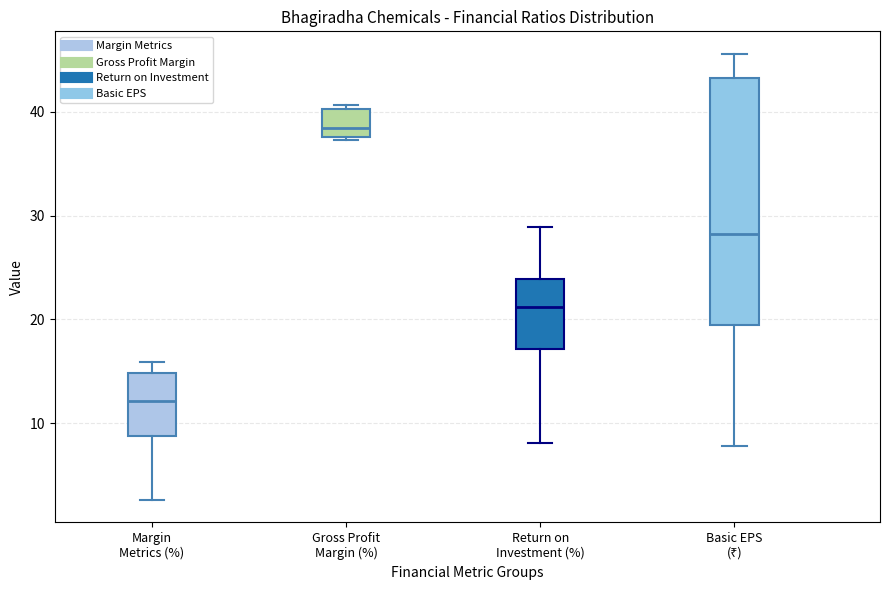

Reading left to right, read every box against the y-axis: the position of its median line, the range the box covers, and the ends of its whiskers. The values are not printed on the chart, so give them approximately, as read against the axis.

Margin Metrics (%): median 12, box 9 to 15, whiskers 3 to 16
Gross Profit Margin (%): median 38 (just above the box's lower edge), box 38 to 40, whiskers 37 to 41
Return on Investment (%): median 21, box 17 to 24, whiskers 8 to 29
Basic EPS (₹): median 28, box 20 to 43, whiskers 8 to 46